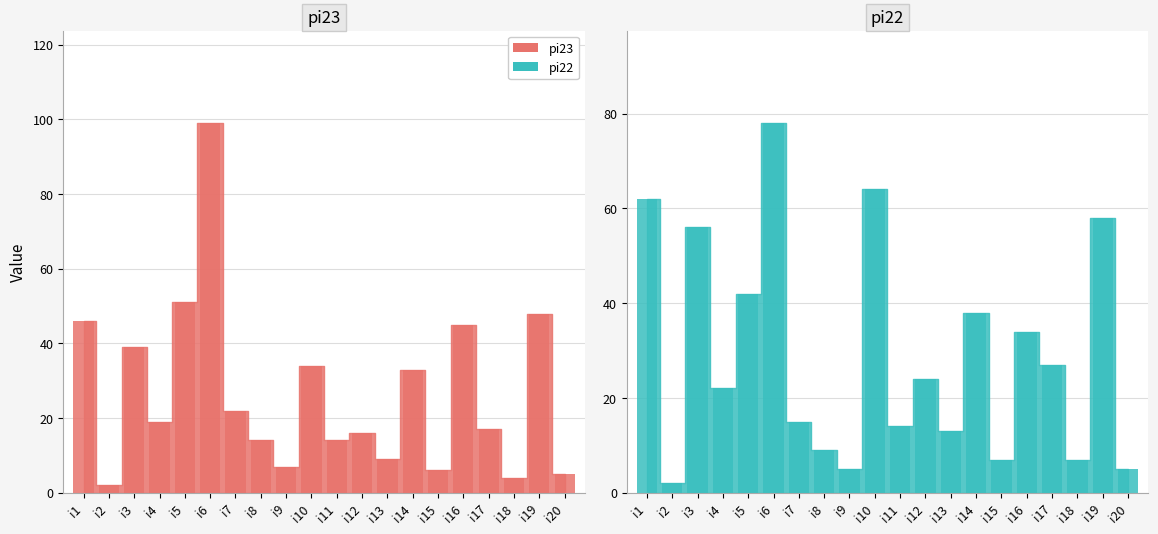

At which label does pi23 reach its peak?

i6